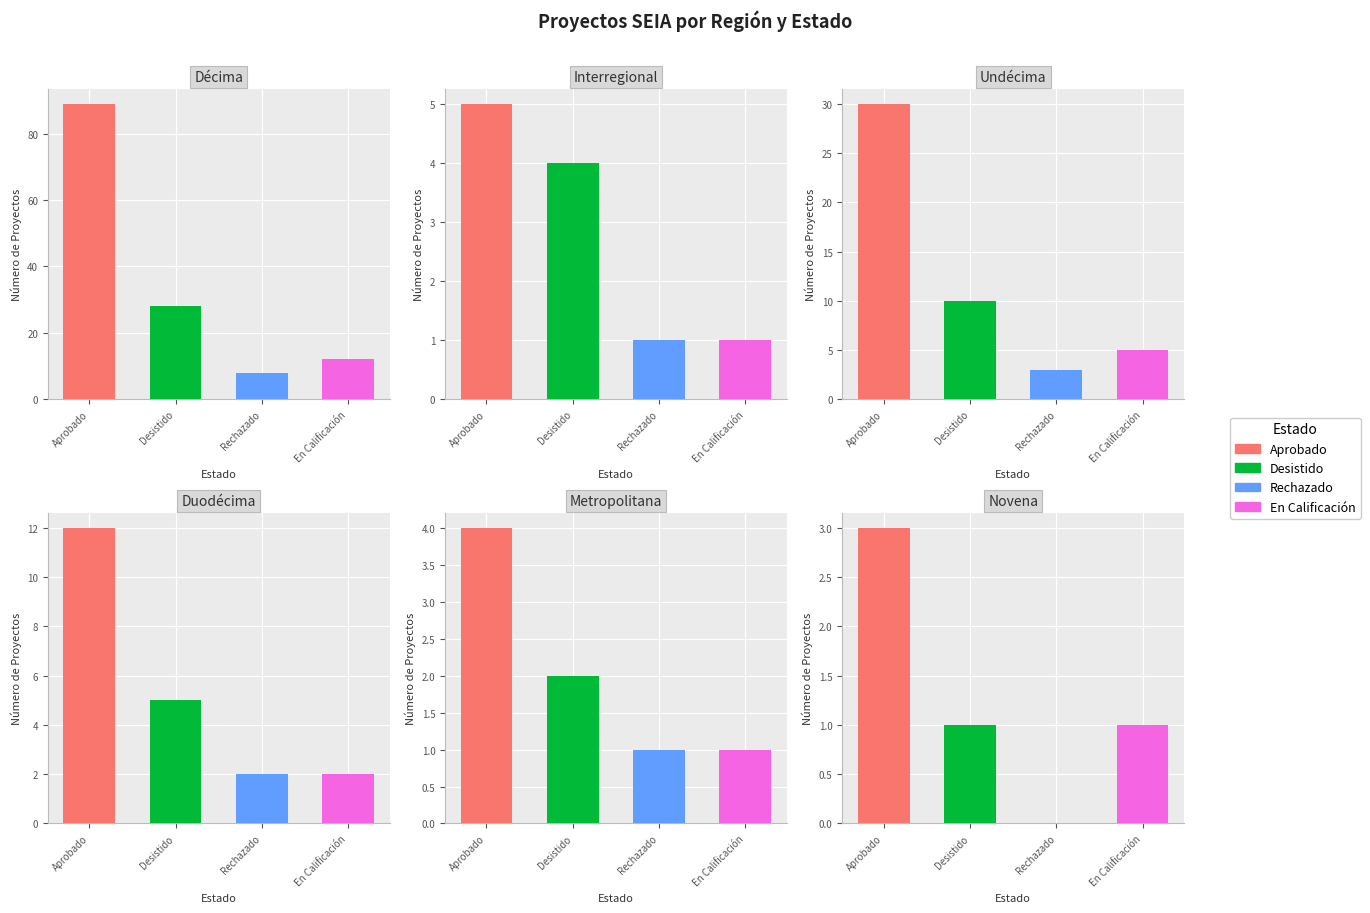

What is the total value across all series at 1?

11